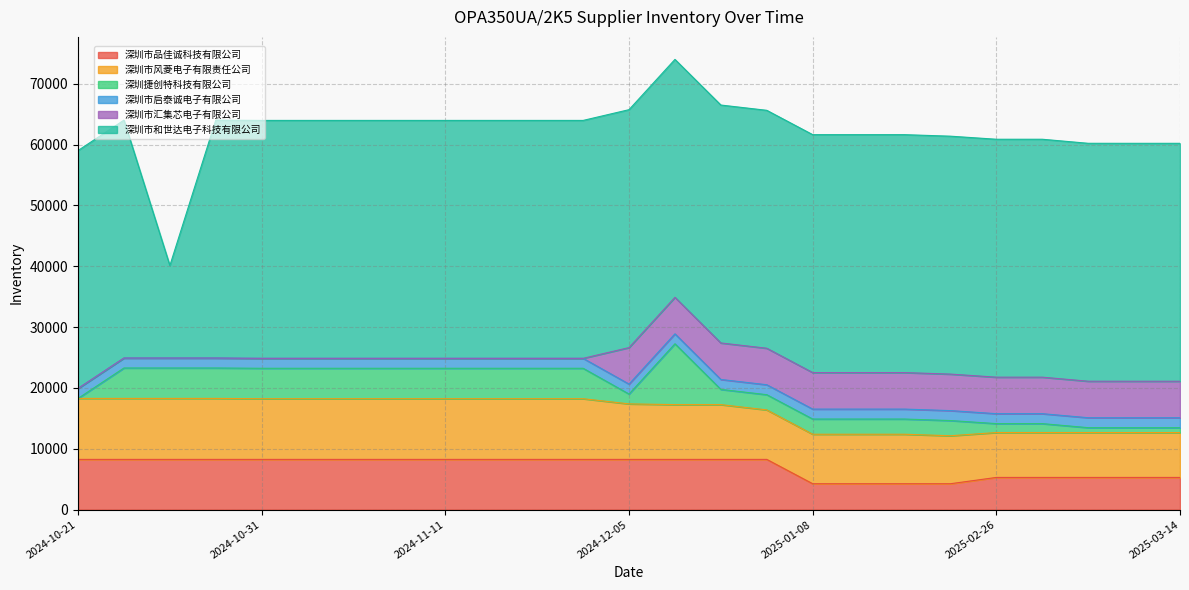

What is the sum of all 深圳市启泰诚电子有限公司 values?

40850